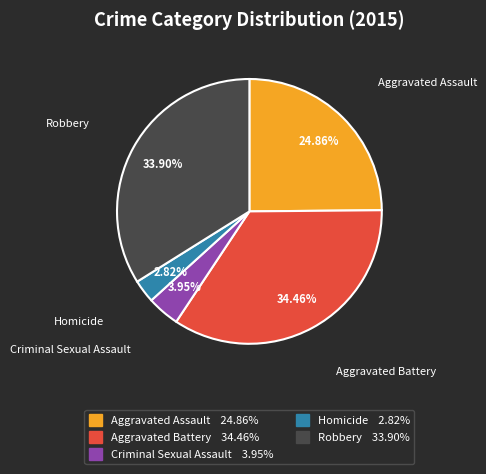

Which has a higher value, Aggravated Assault or Criminal Sexual Assault?

Aggravated Assault